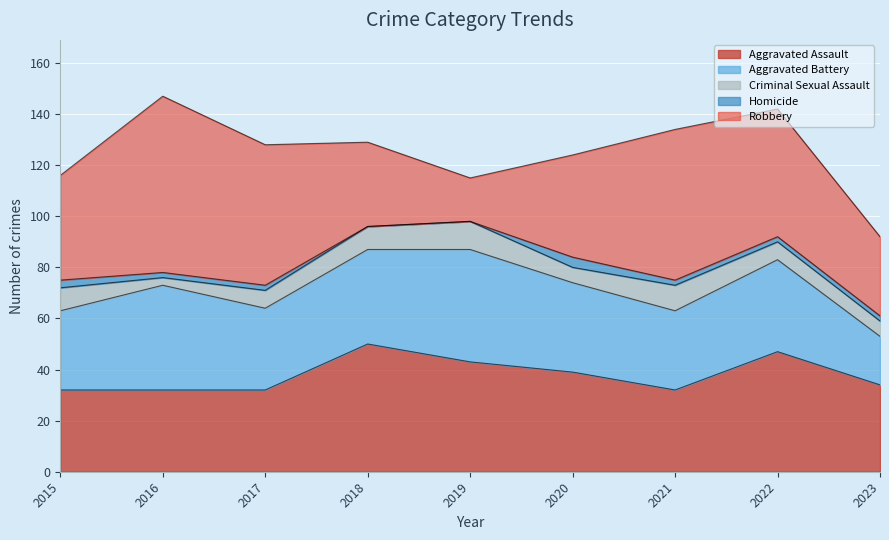

Does the chart display data point markers on the line(s)?

No